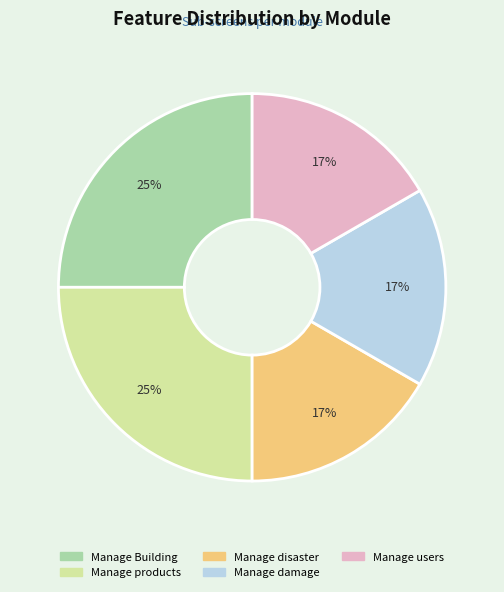

Is it true that Manage products is 31% of the pie?

False